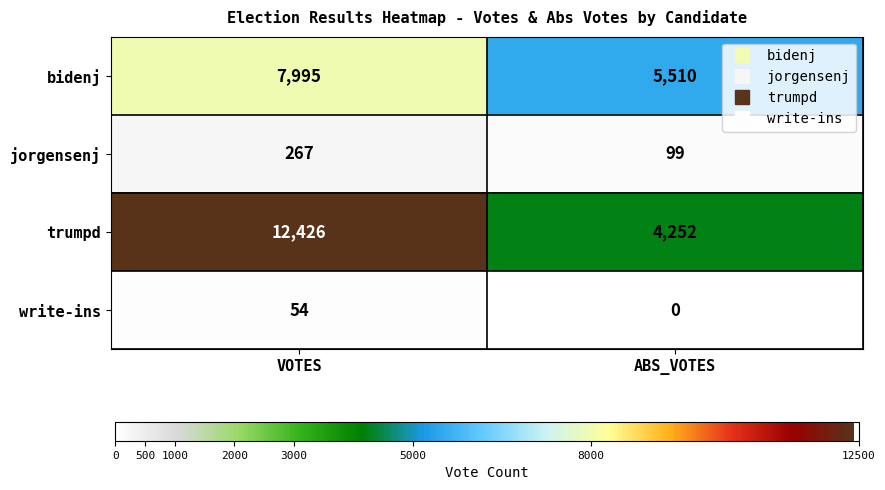

At which label does trumpd reach its minimum?

ABS_VOTES